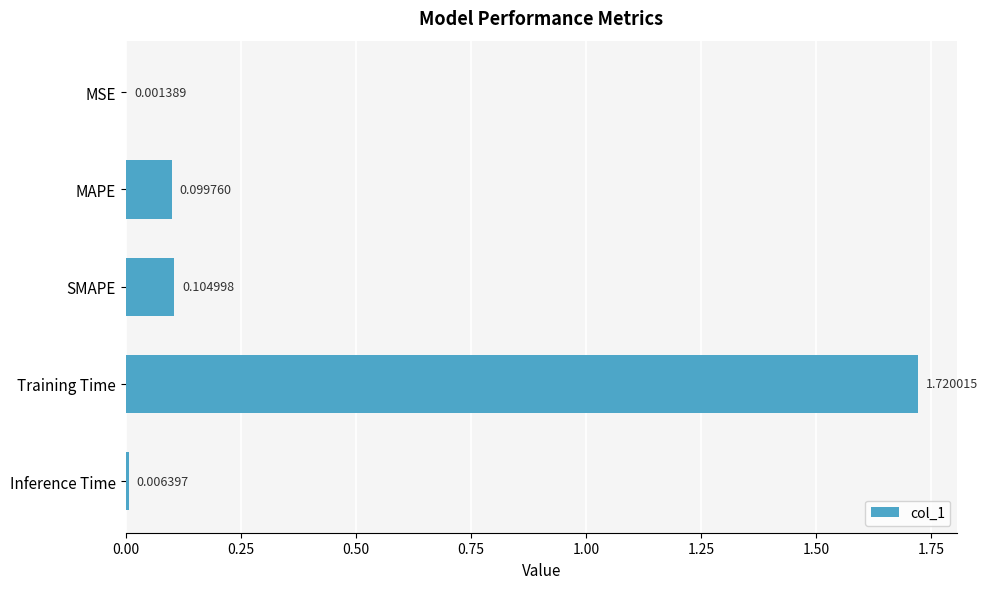

How many categories are shown in the chart?

5